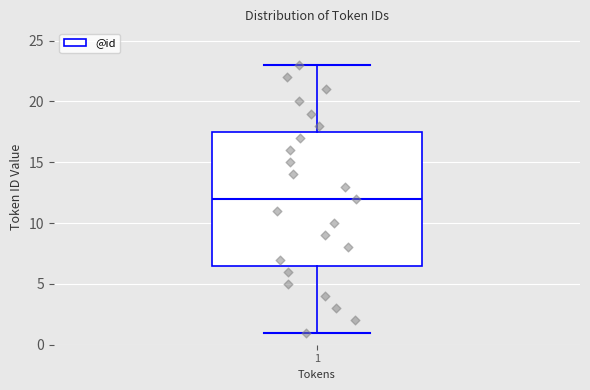

Transcribe this box plot: give where the median line is, the range the box spans, and where the two whiskers end, as read against the y-axis. The values are not printed on the chart, so give them approximately, as read against the axis.

median 12.0, box 6.5 to 17.5, whiskers 1.0 to 23.0